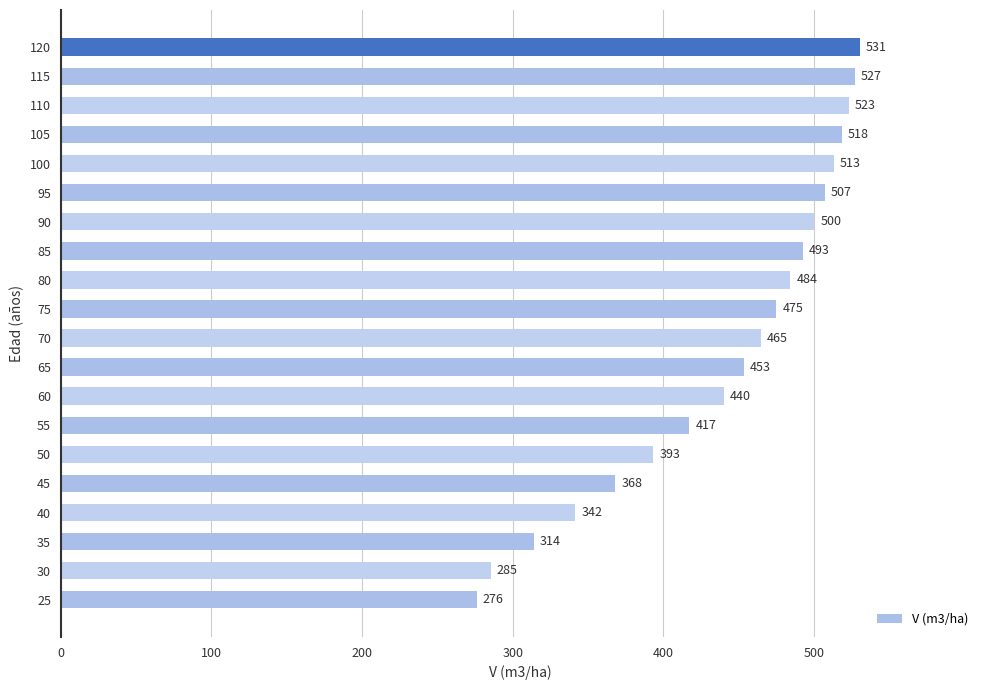

The chart shows a value of 552.7 at 50. True or false?

False